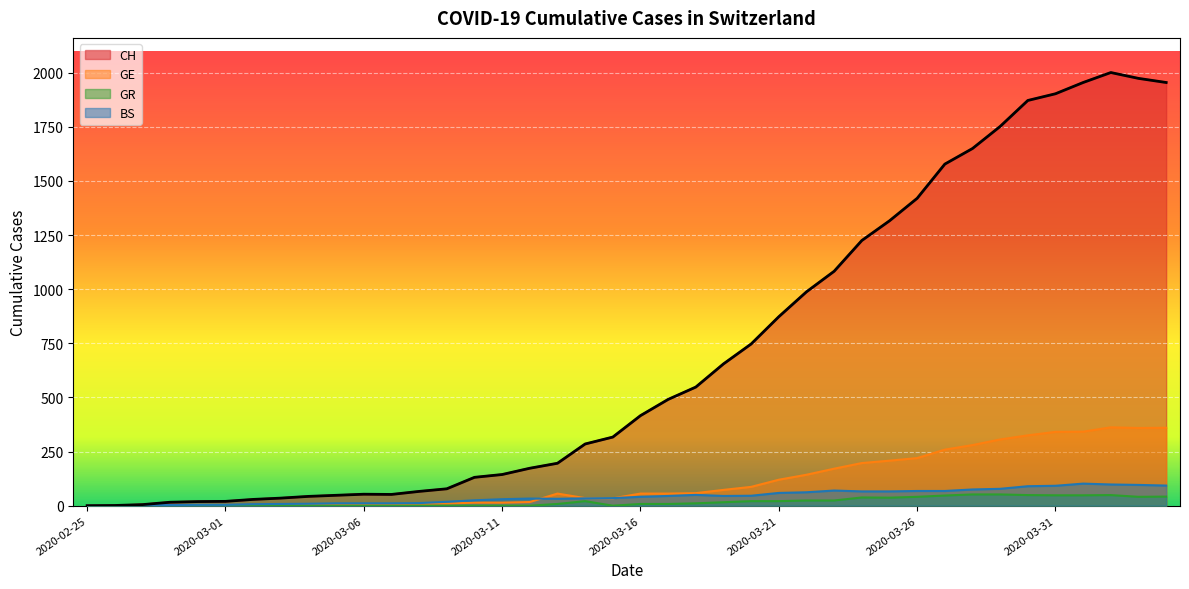

The BS series shows 7 at 2020-03-02. True or false?

True